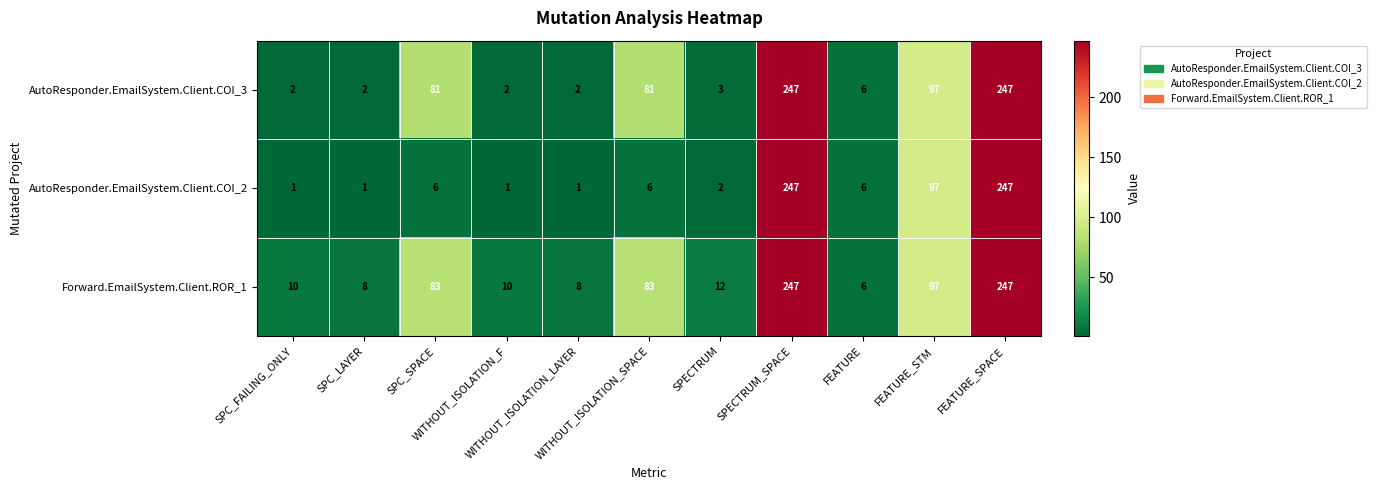

What is the minimum value for Forward.EmailSystem.Client.ROR_1?

6